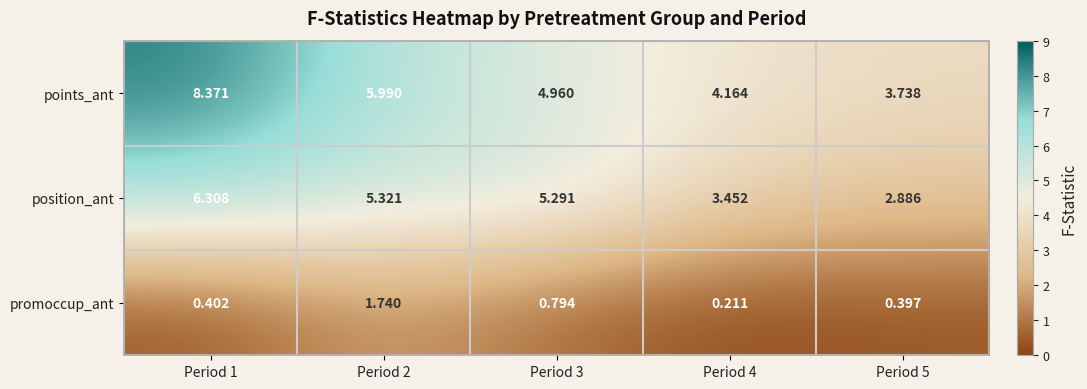

Which series has the largest total across all categories?

points_ant